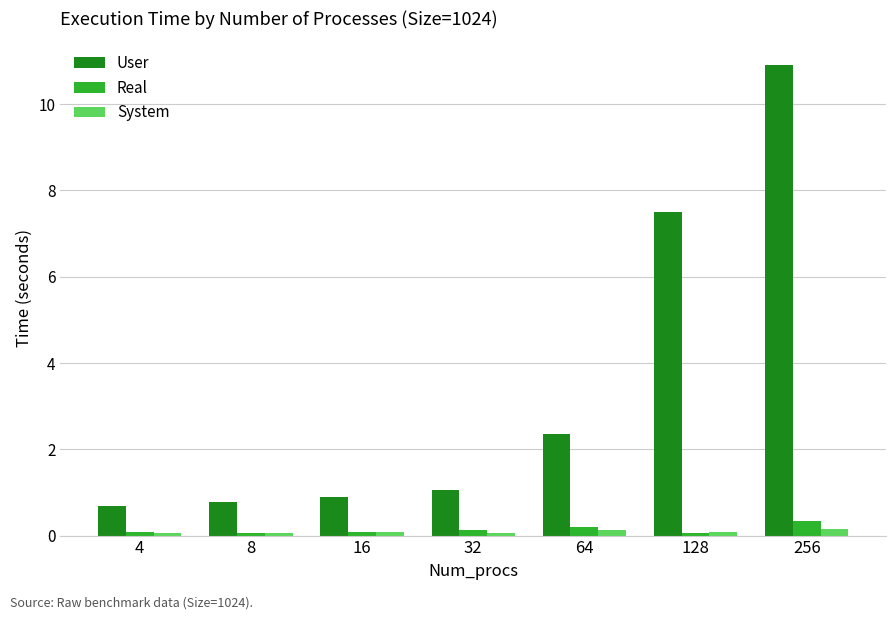

What value does the Real series have at 16?

0.1